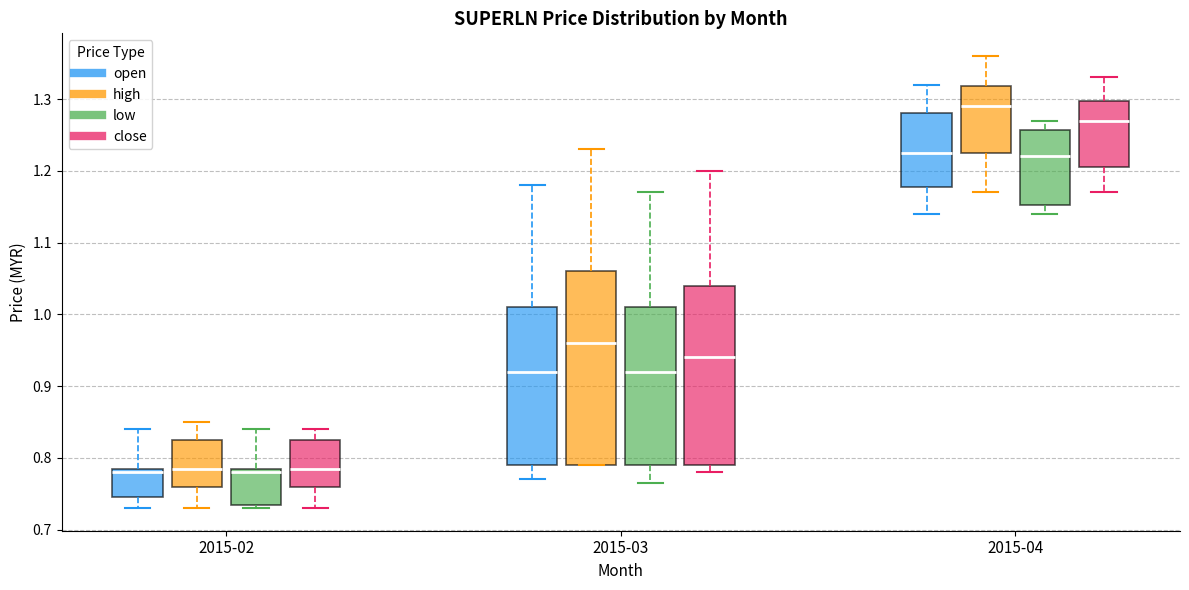

Where does the median line of the box for 2015-04 (low) sit on the y-axis? The values are not printed on the chart, so give them approximately, as read against the axis.

1.22